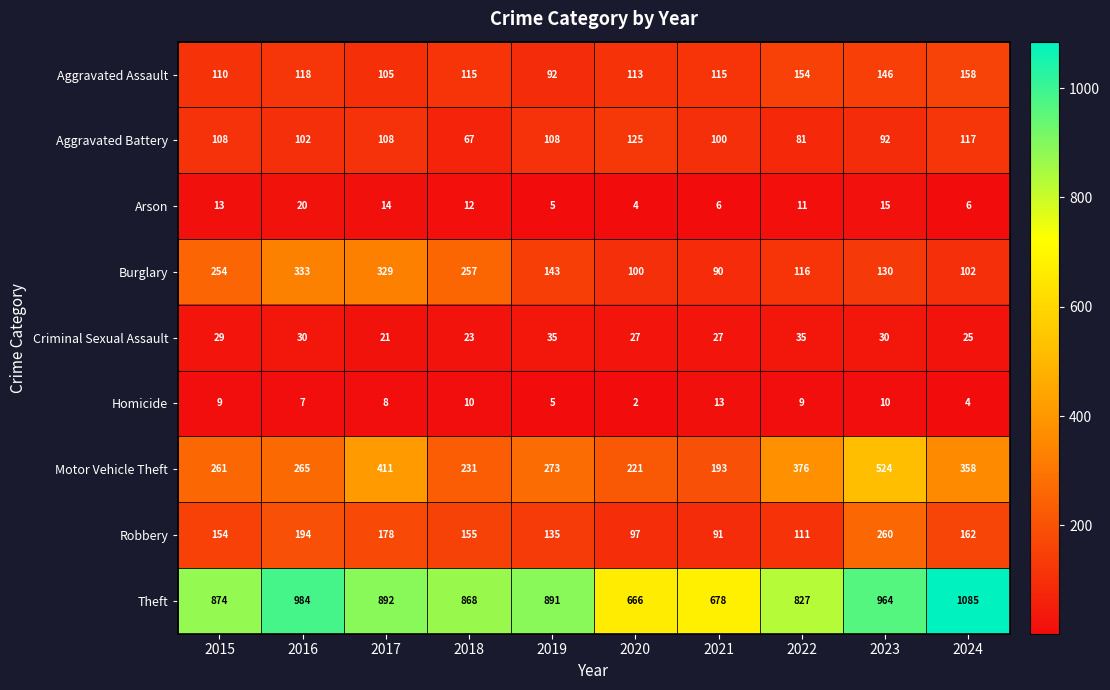

Is the value of Robbery at 2021 greater than the value of Theft at 2015?

No